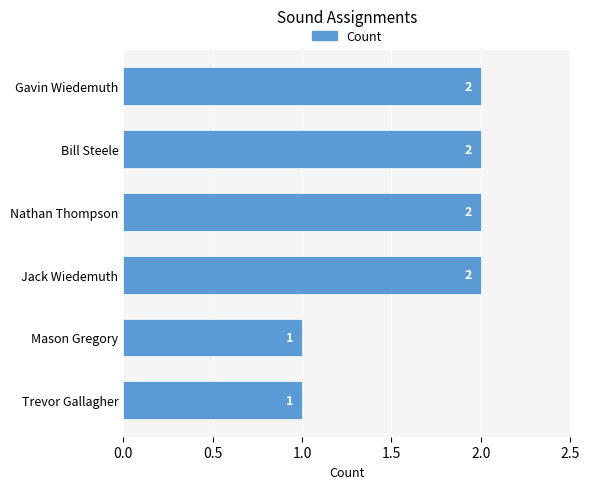

Reading top to bottom, list all the values displayed in this chart.

Gavin Wiedemuth=2	Bill Steele=2	Nathan Thompson=2	Jack Wiedemuth=2	Mason Gregory=1	Trevor Gallagher=1